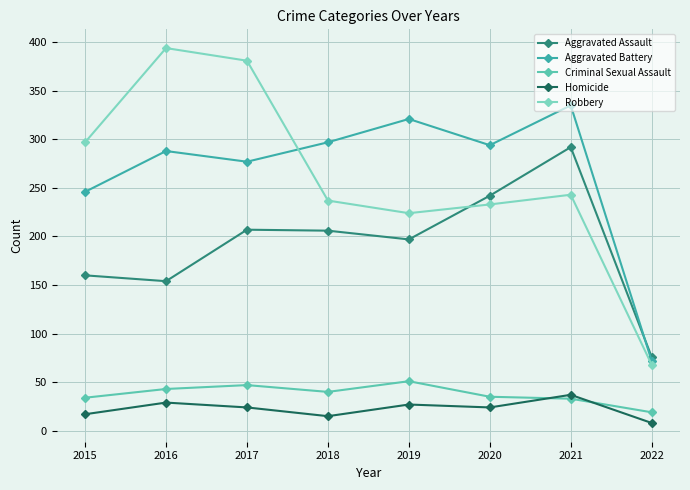

What is the difference between the Aggravated Assault values at 2022 and 2017?

131